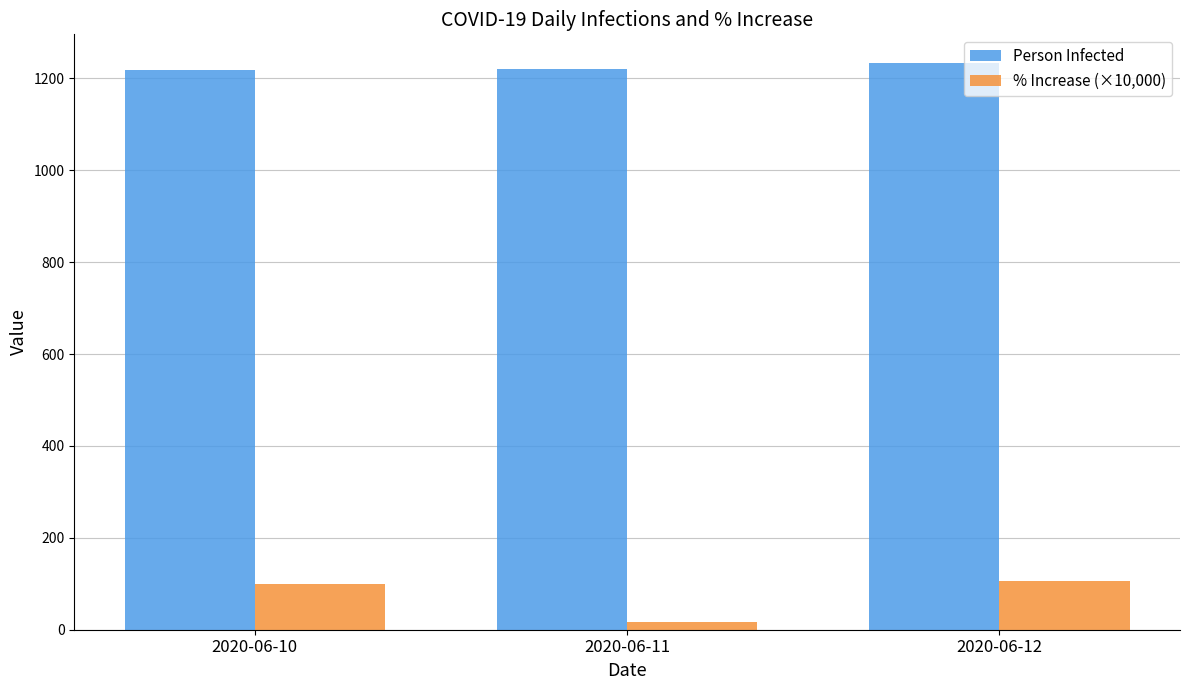

What are all the series names shown in the legend?

Person Infected, % Increase (×10,000)